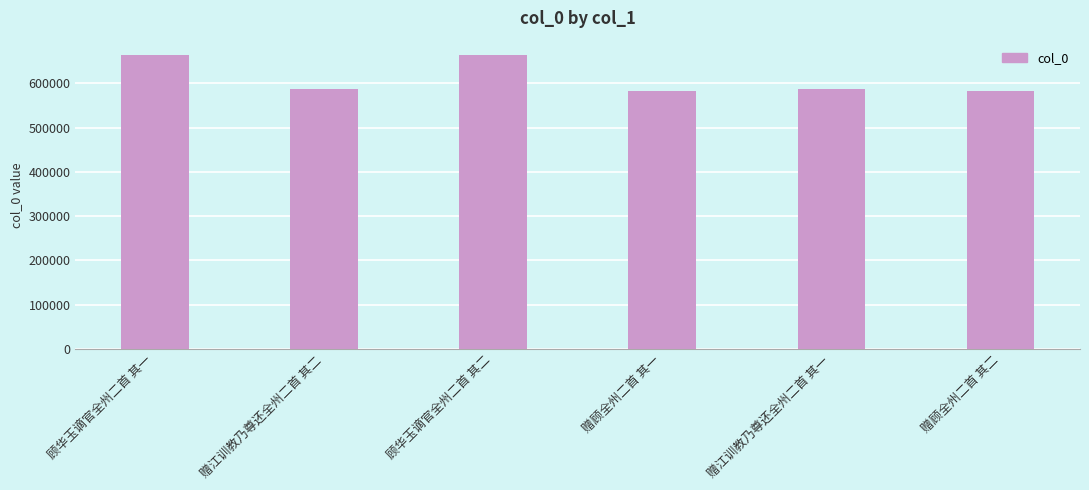

True or false: the data shows 388067 at 赠顾全州二首 其二.

False